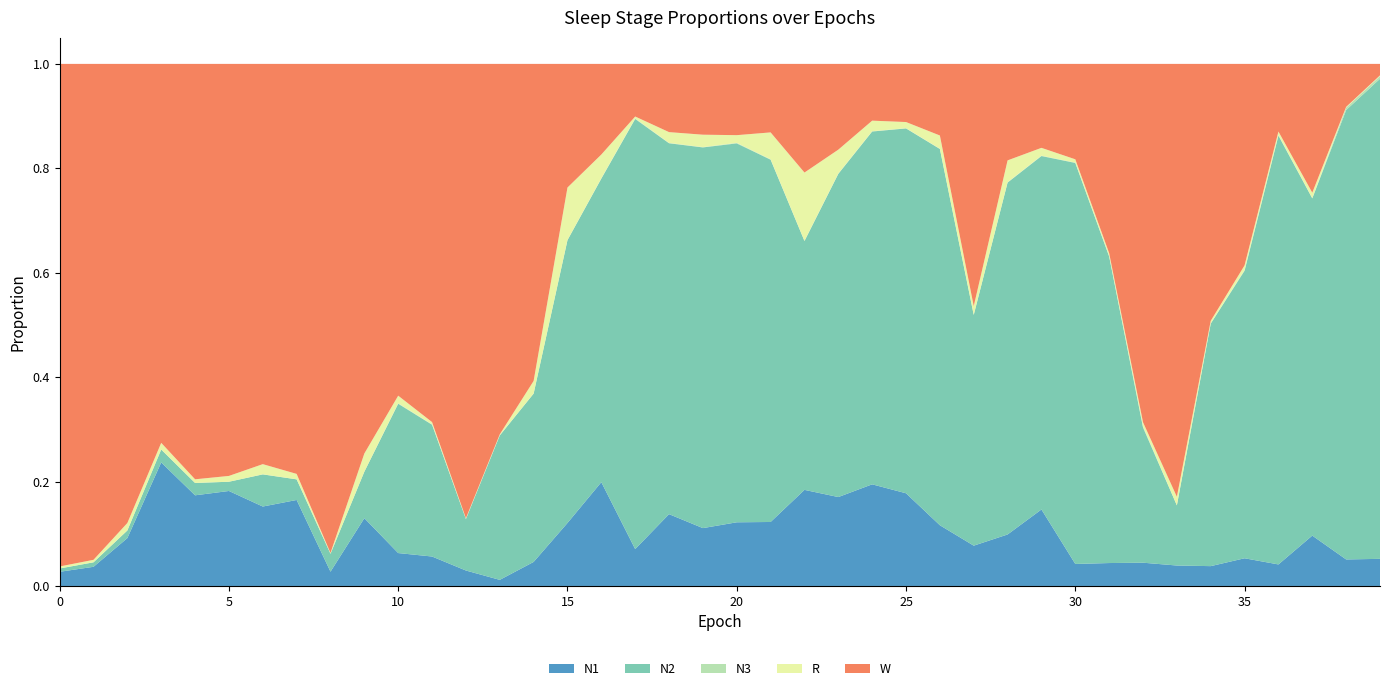

Reading left to right, extract all data points from this chart.

N1: 0.0	0.0	0.1	0.2	0.2	0.2	0.2	0.2	0.0	0.1	0.1	0.1	0.0	0.0	0.0	0.1	0.2	0.1	0.1	0.1	0.1	0.1	0.2	0.2	0.2	0.2	0.1	0.1	0.1	0.1	0.0	0.0	0.0	0.0	0.0	0.1	0.0	0.1	0.1	0.1
N2: 0.0	0.0	0.0	0.0	0.0	0.0	0.1	0.0	0.0	0.1	0.3	0.3	0.1	0.3	0.3	0.5	0.6	0.8	0.7	0.7	0.7	0.7	0.5	0.6	0.7	0.7	0.7	0.4	0.7	0.7	0.8	0.6	0.3	0.1	0.5	0.6	0.8	0.6	0.9	0.9
N3: 0.0	0.0	0.0	0.0	0.0	0.0	0.0	0.0	0.0	0.0	0.0	0.0	0.0	0.0	0.0	0.0	0.0	0.0	0.0	0.0	0.0	0.0	0.0	0.0	0.0	0.0	0.0	0.0	0.0	0.0	0.0	0.0	0.0	0.0	0.0	0.0	0.0	0.0	0.0	0.0
R: 0.0	0.0	0.0	0.0	0.0	0.0	0.0	0.0	0.0	0.0	0.0	0.0	0.0	0.0	0.0	0.1	0.0	0.0	0.0	0.0	0.0	0.1	0.1	0.0	0.0	0.0	0.0	0.0	0.0	0.0	0.0	0.0	0.0	0.0	0.0	0.0	0.0	0.0	0.0	0.0
W: 1.0	0.9	0.9	0.7	0.8	0.8	0.8	0.8	0.9	0.7	0.6	0.7	0.9	0.7	0.6	0.2	0.2	0.1	0.1	0.1	0.1	0.1	0.2	0.2	0.1	0.1	0.1	0.5	0.2	0.2	0.2	0.4	0.7	0.8	0.5	0.4	0.1	0.2	0.1	0.0